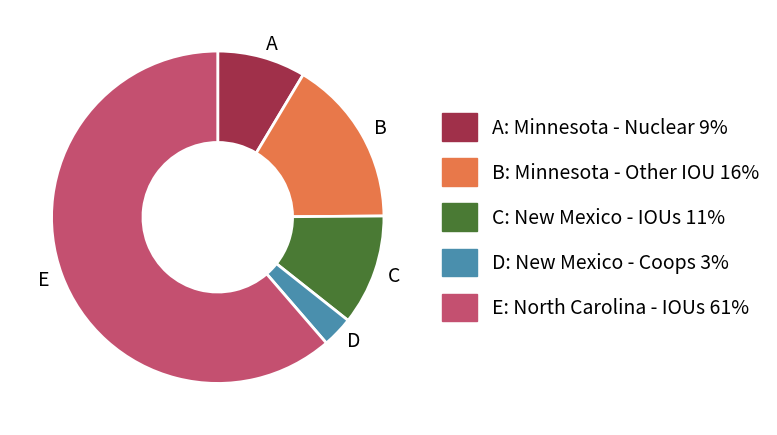

Is there any slice that represents more than half of the pie?

Yes